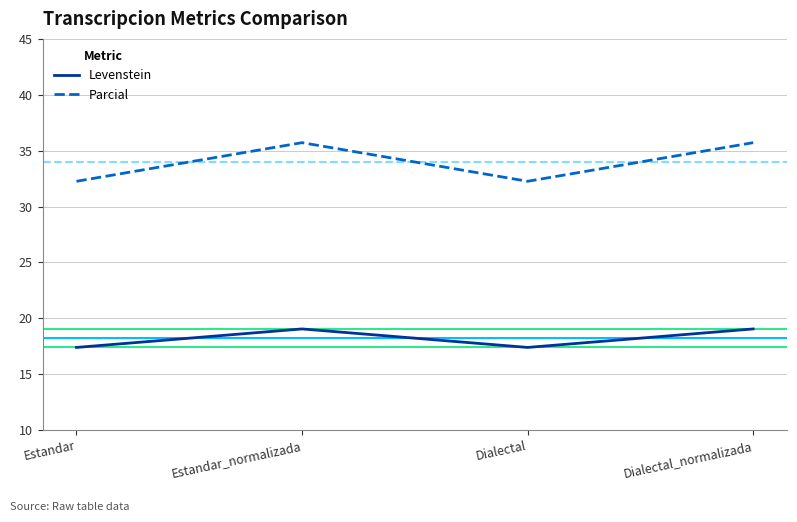

How many values in the Parcial series exceed 35?

2